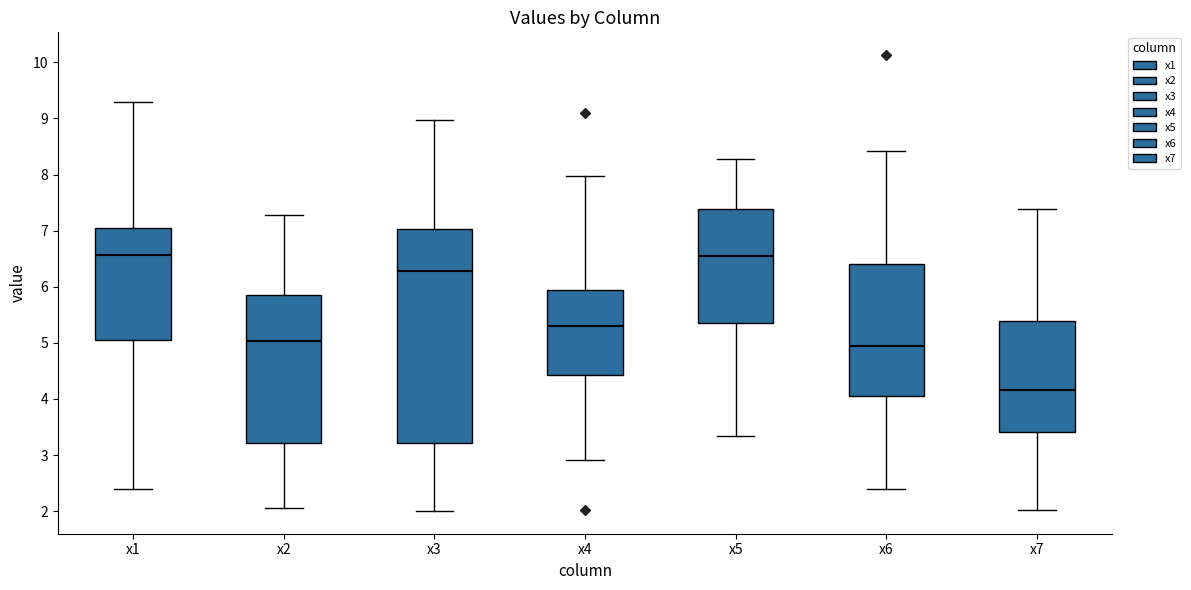

Reading left to right, read every box against the y-axis: the position of its median line, the range the box covers, and the ends of its whiskers. The values are not printed on the chart, so give them approximately, as read against the axis.

x1: median 6.6, box 5.1 to 7.0, whiskers 2.4 to 9.3
x2: median 5.0, box 3.2 to 5.9, whiskers 2.1 to 7.3
x3: median 6.3, box 3.2 to 7.0, whiskers 2.0 to 9.0
x4: median 5.3, box 4.4 to 5.9, whiskers 2.9 to 8.0
x5: median 6.6, box 5.4 to 7.4, whiskers 3.3 to 8.3
x6: median 5.0, box 4.0 to 6.4, whiskers 2.4 to 8.4
x7: median 4.2, box 3.4 to 5.4, whiskers 2.0 to 7.4